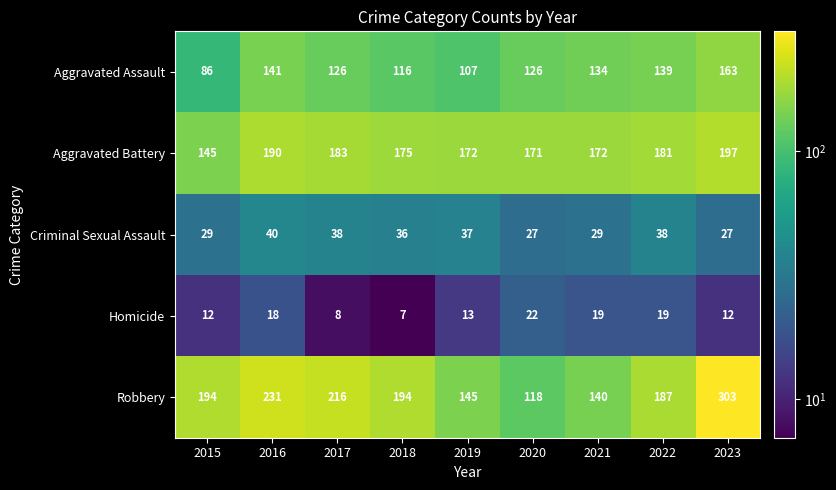

At how many categories does at least one series exceed 189?

5